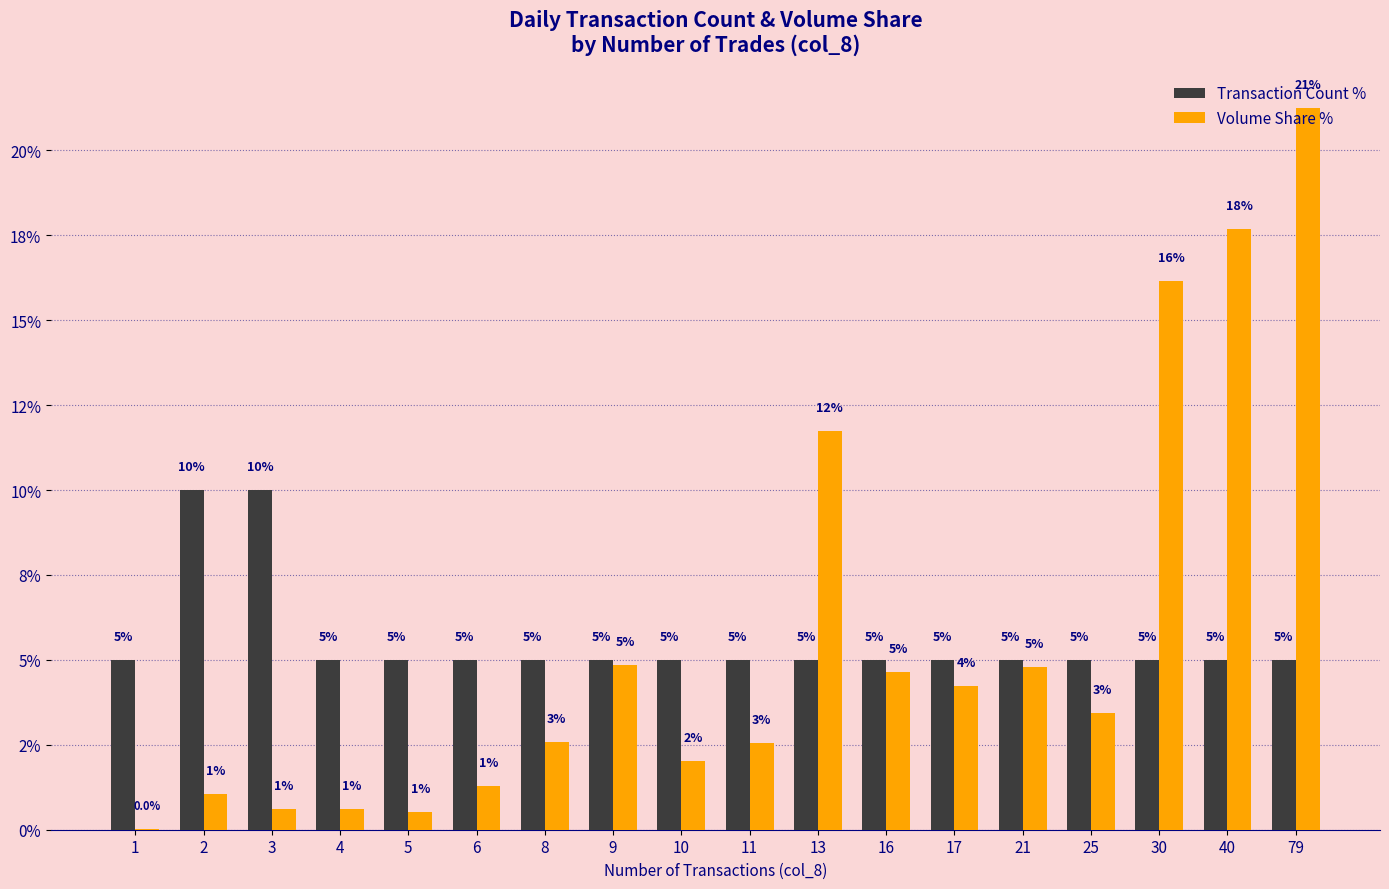

Between 8 and 25, which series saw the biggest shift?

Volume Share %